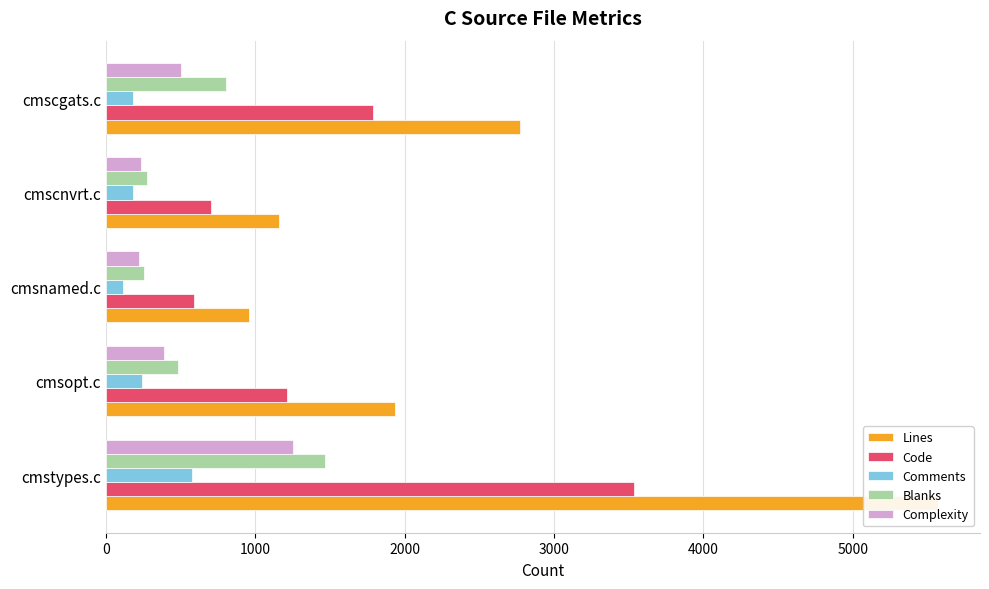

List the series in order of their peak value, lowest first.

Comments, Complexity, Blanks, Code, Lines